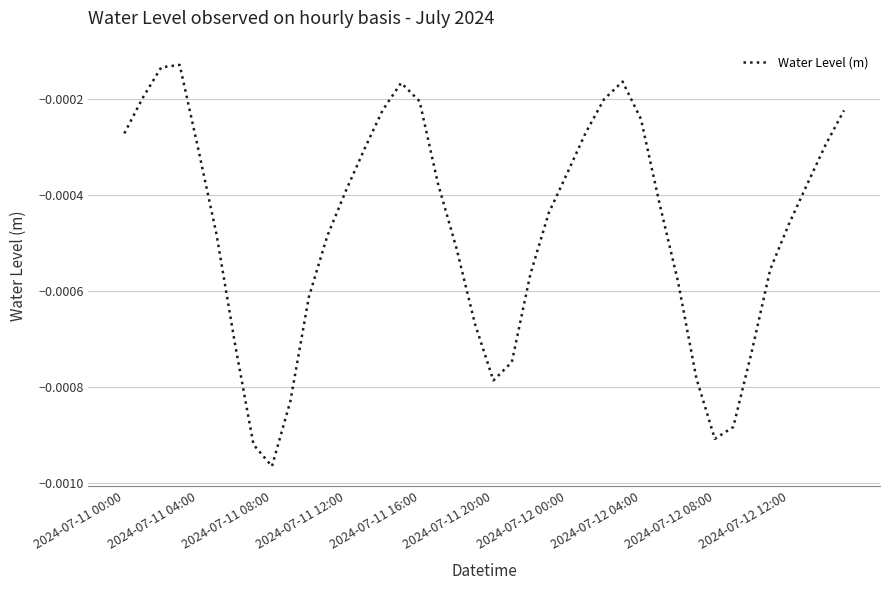

True or false: the data has more than 2 interior local peaks.

True